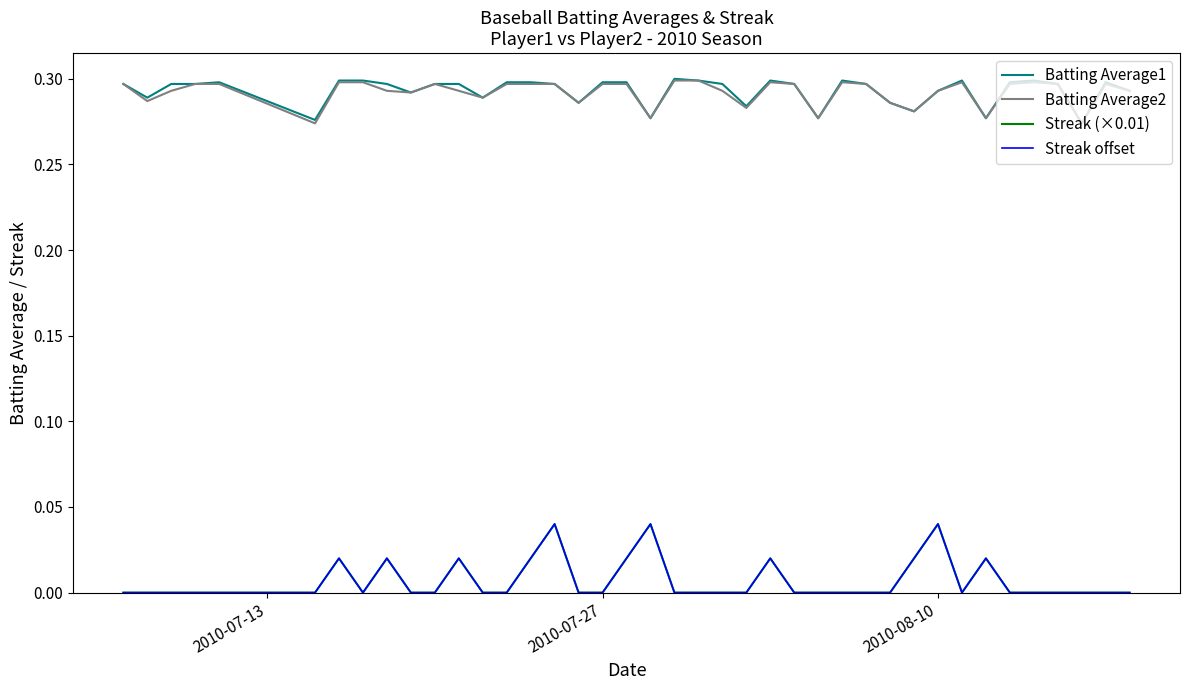

Which series has the widest spread of values?

Streak offset